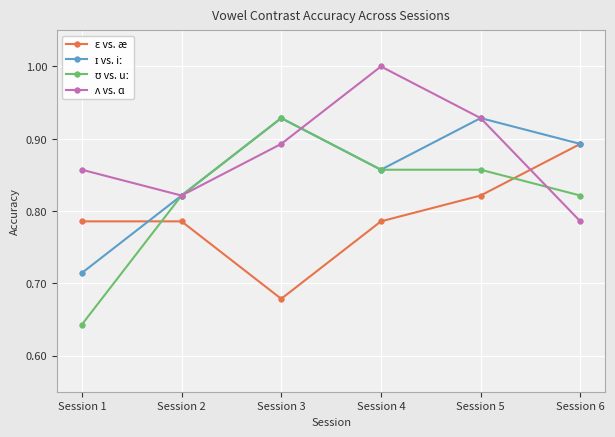

What is the total value across all series at Session 5?

3.5